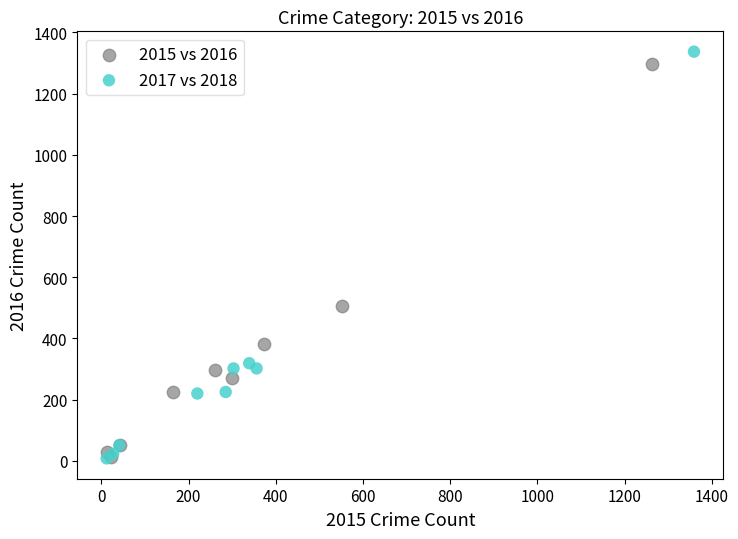

Which series has the widest spread of Y values?

2017 vs 2018